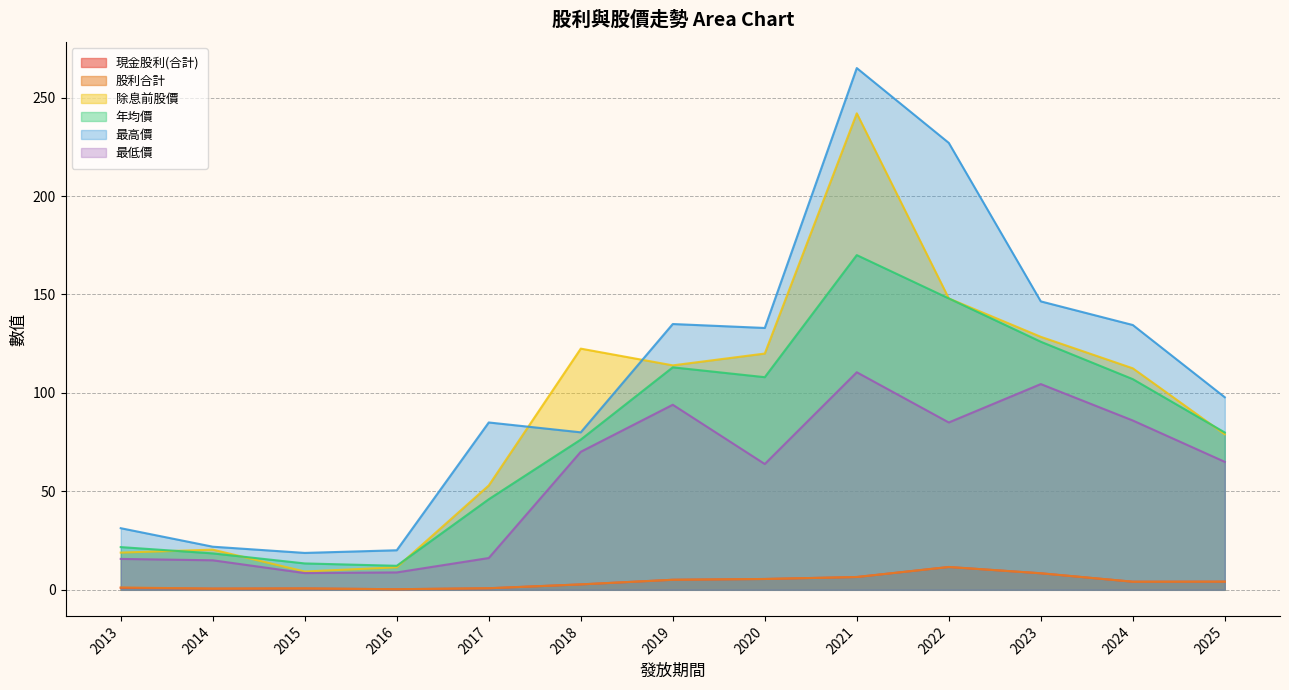

The value of 股利合計 at 2013 is 1.2. True or false?

True